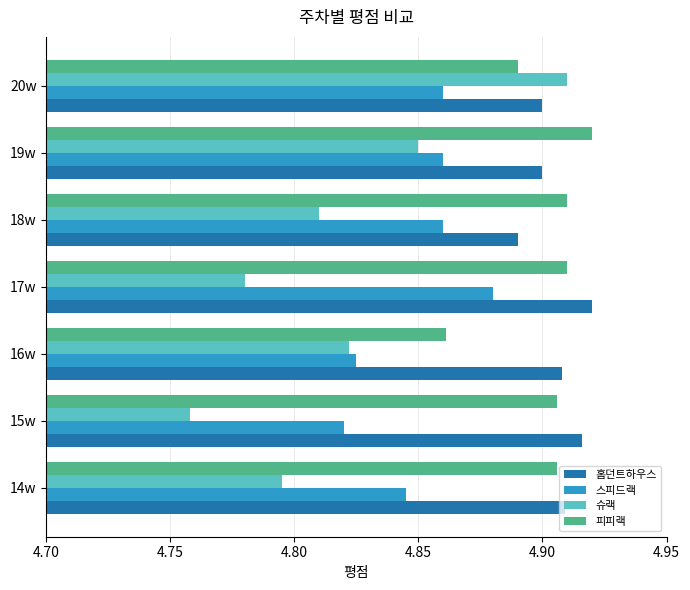

What are all the series names shown in the legend?

홈던트하우스, 스피드랙, 슈랙, 피피랙